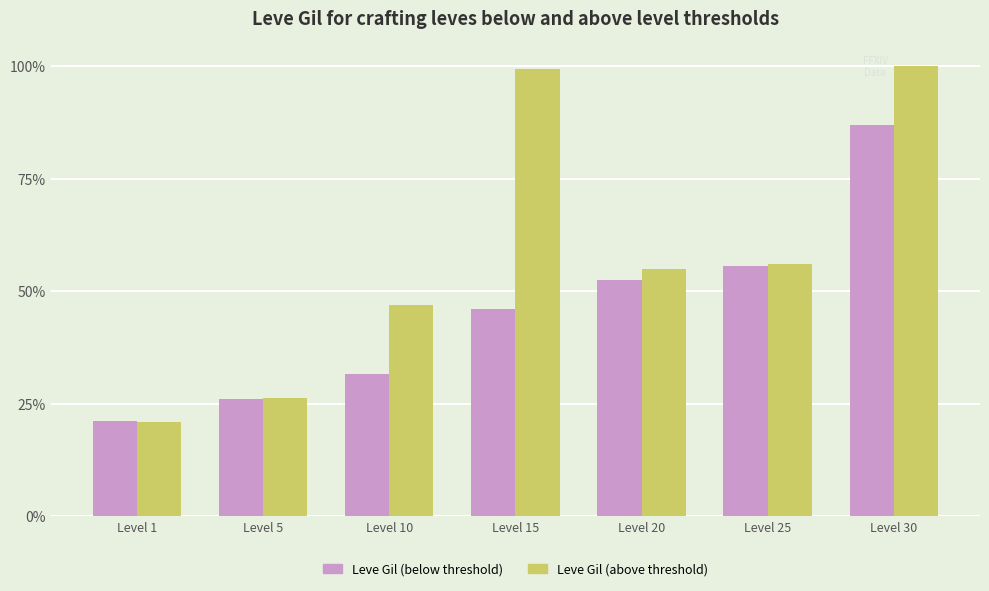

What are all the series names shown in the legend?

Leve Gil (below threshold), Leve Gil (above threshold)